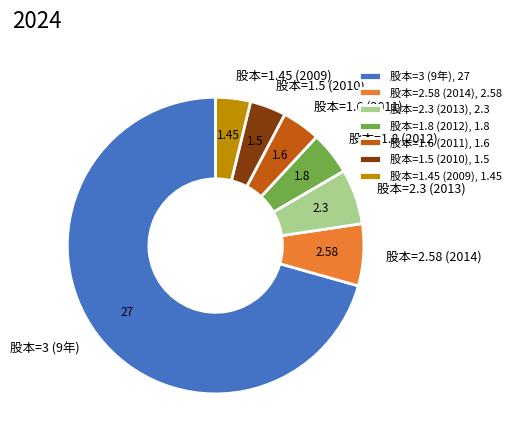

Does 股本=3 (9年) account for over 50% of the chart?

Yes